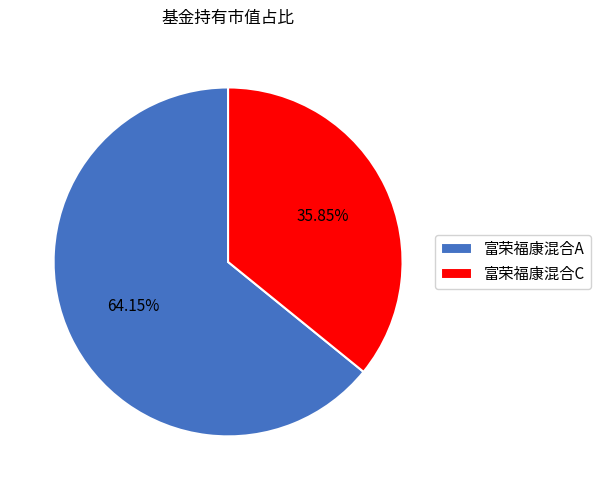

How many slices are in this pie chart?

2